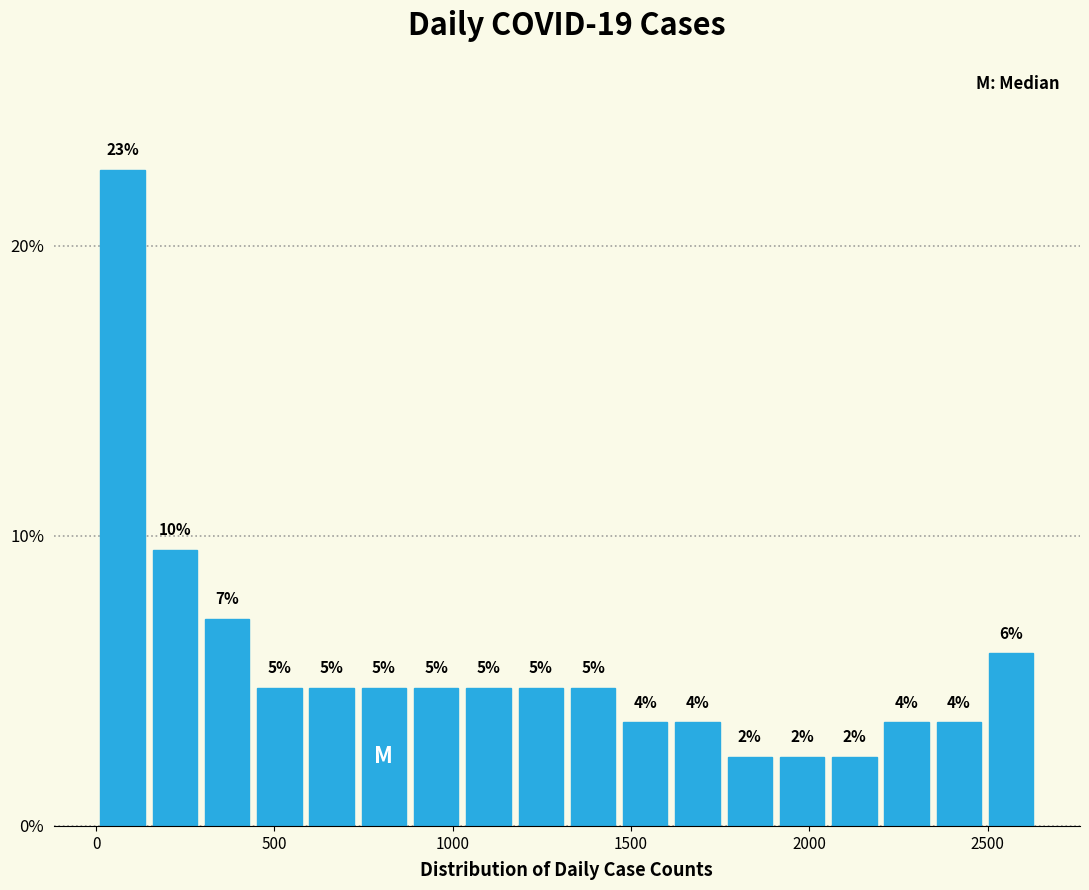

Around what value on the x-axis is the tallest bar? Give the approximate position of its centre, as read against the axis.

50